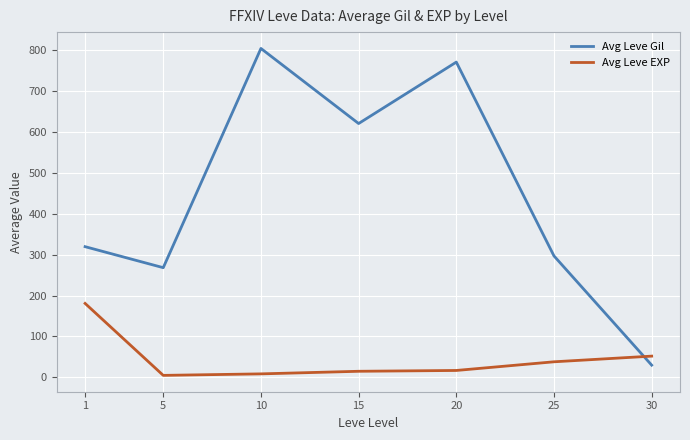

True or false: Avg Leve EXP and Avg Leve Gil cross at least once.

True